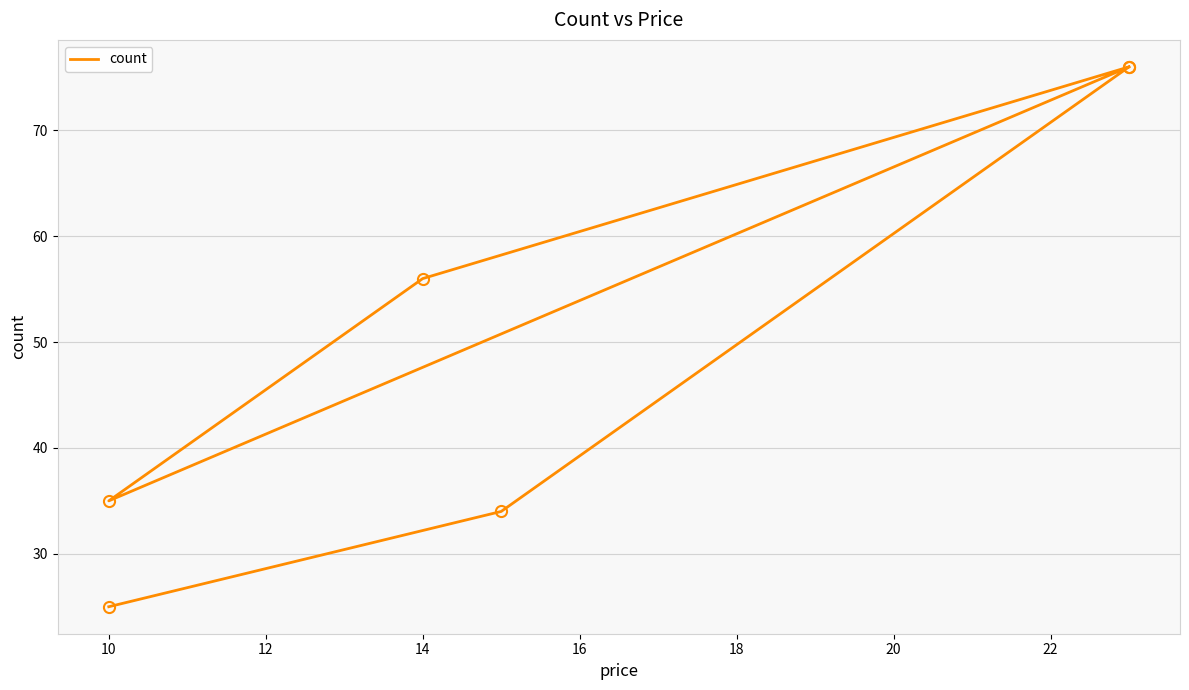

Which has a higher value, 18 or 12?

18